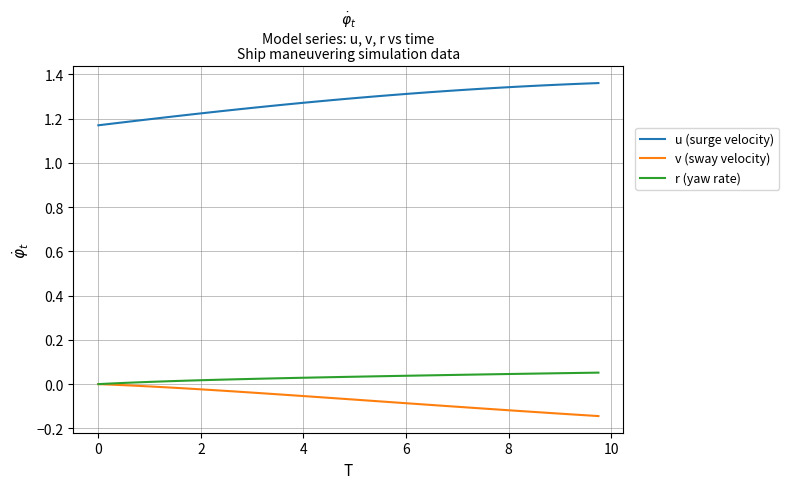

True or false: v (sway velocity) and u (surge velocity) cross at least once.

False